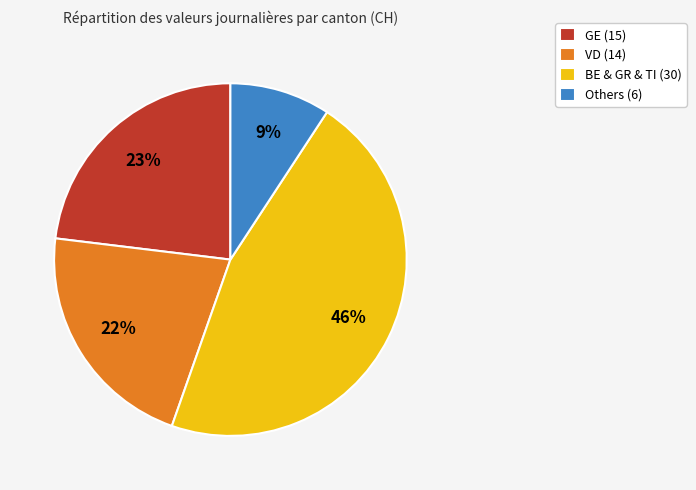

What is the smallest slice in the pie chart?

Others (6)